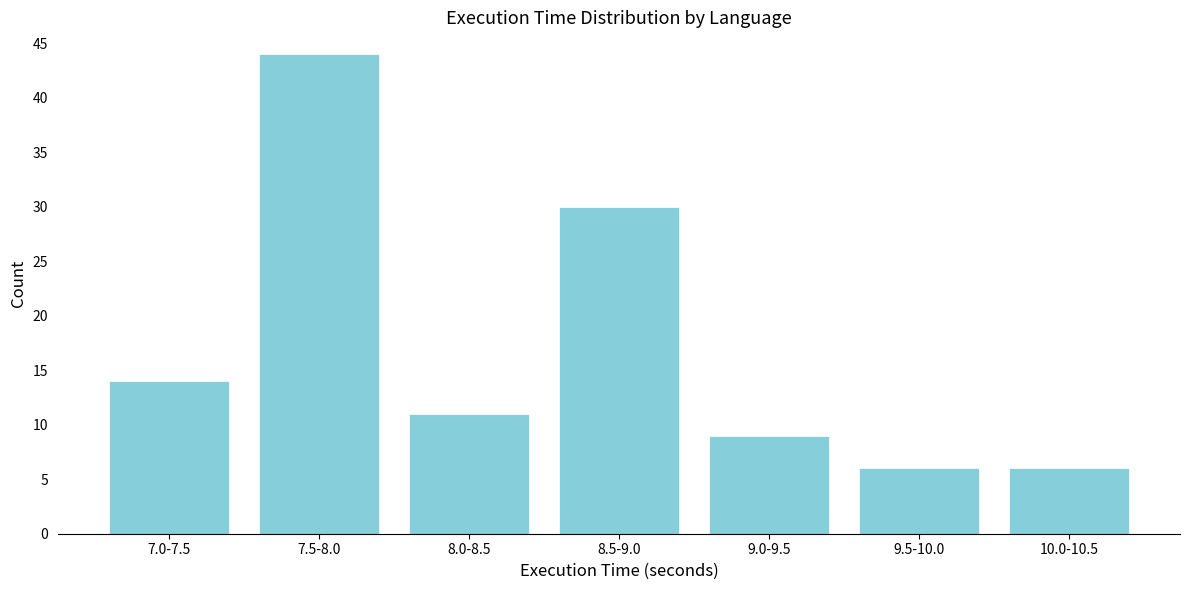

Reading right to left, extract all data points from this chart.

6	6	9	30	11	44	14